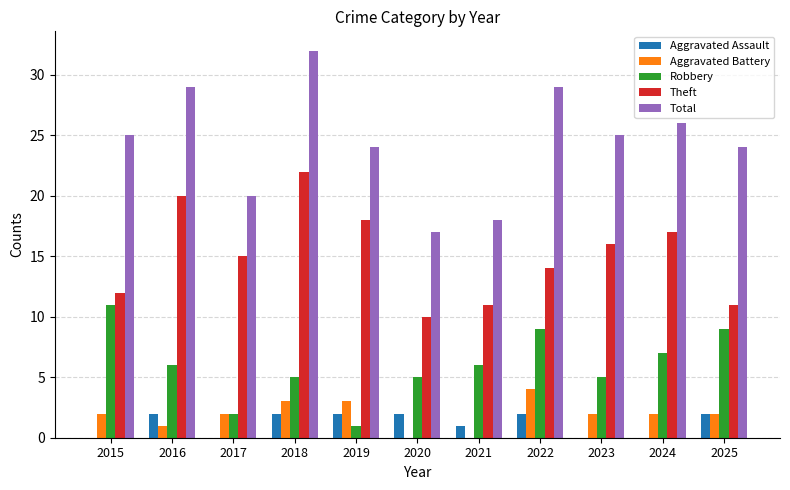

What is the sum of the Robbery values at 2019 and 2020?

6